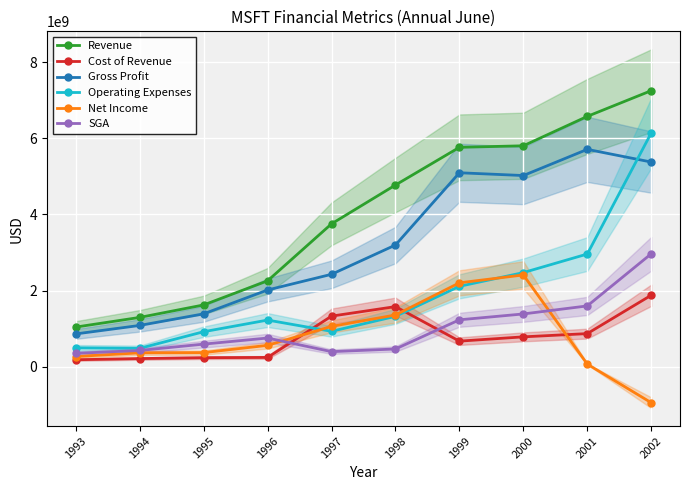

True or false: Cost of Revenue and Revenue intersect in this chart.

False